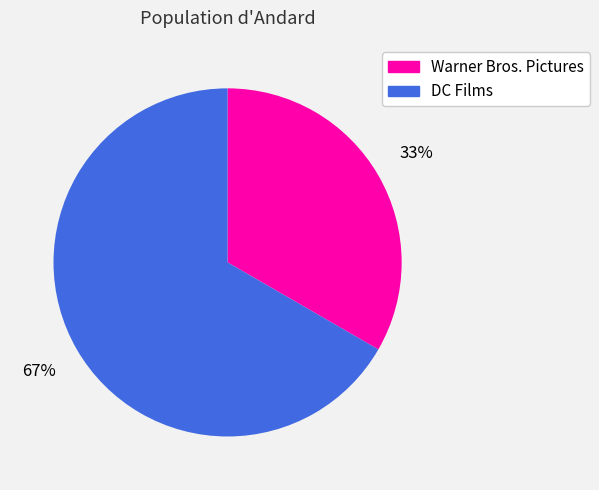

How many segments does this pie chart have?

2